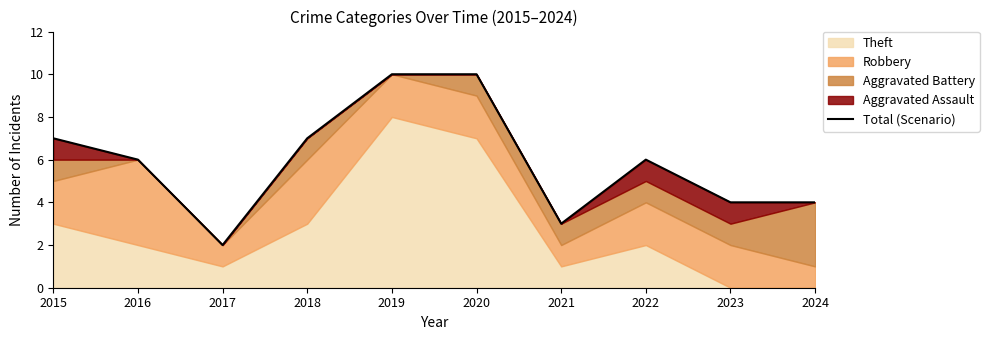

True or false: the data shows 18 at 2020.

False